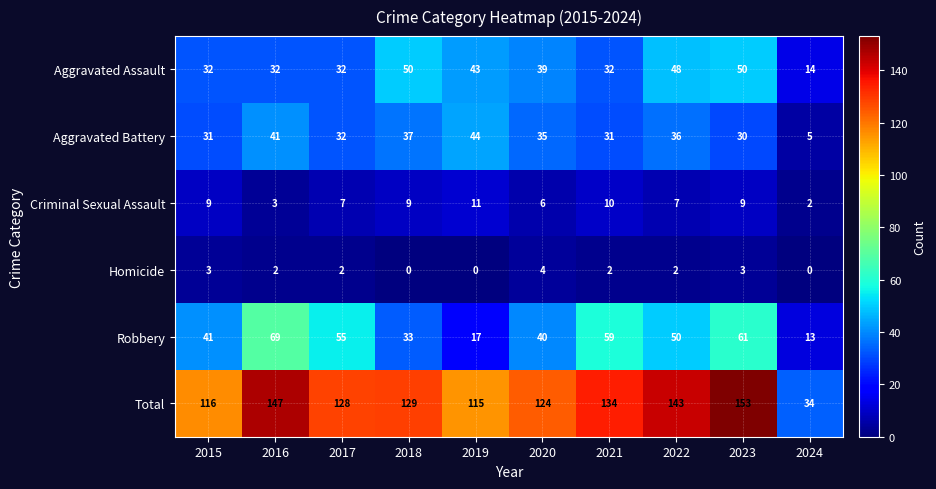

List the series in order of their peak value, lowest first.

Homicide, Criminal Sexual Assault, Aggravated Battery, Aggravated Assault, Robbery, Total